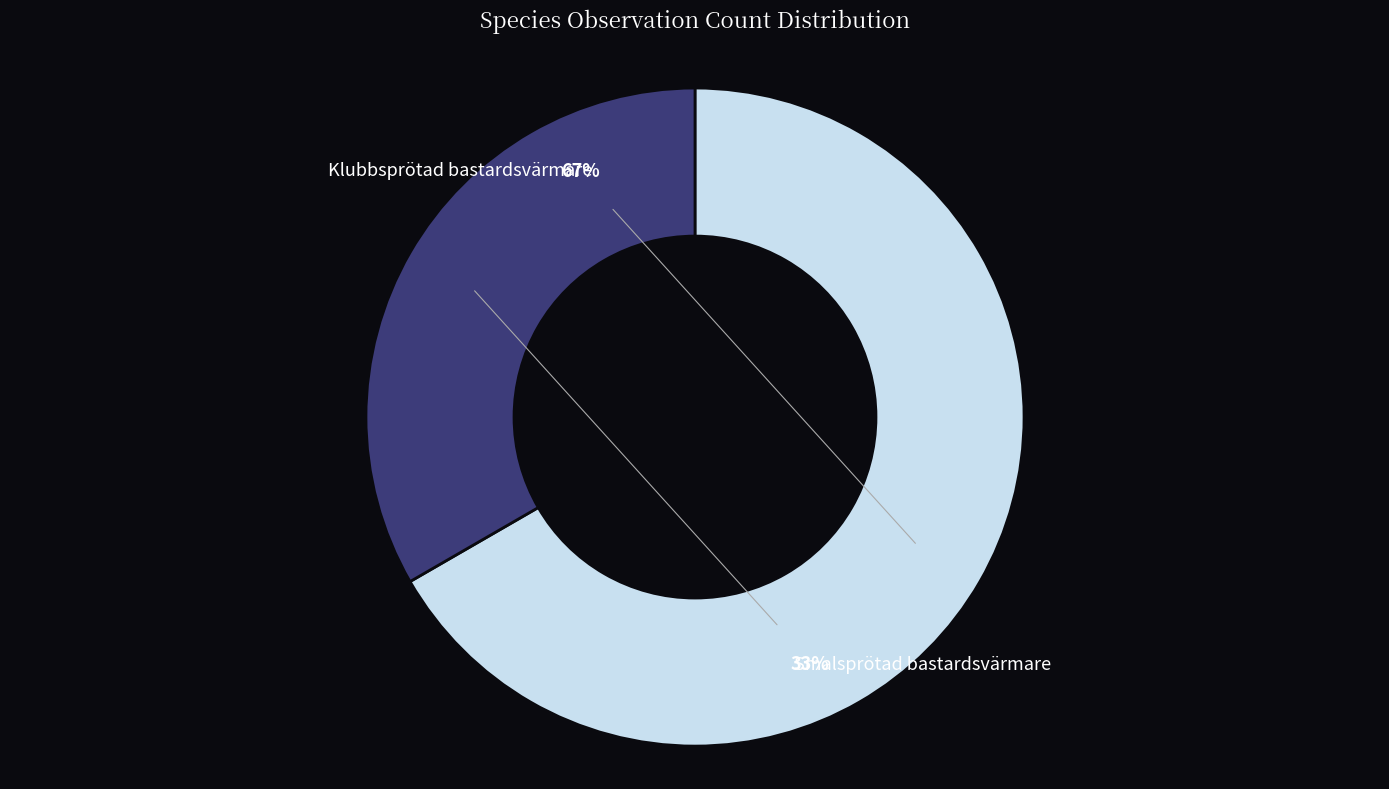

Which category has the biggest portion of the pie?

Klubbsprötad bastardsvärmare